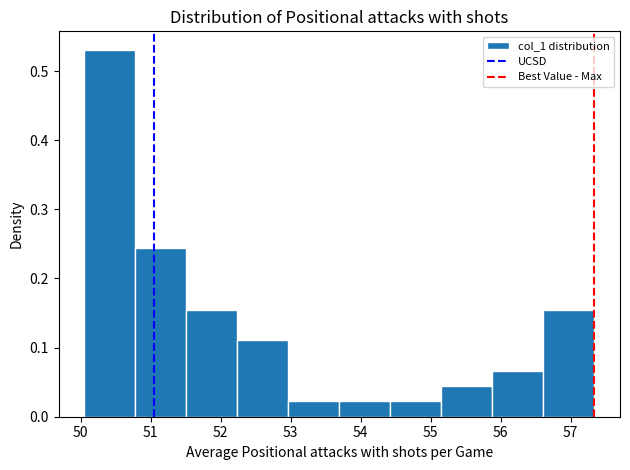

What is the height of the bar covering 55.2 to 55.9 on the x-axis? Neither the bar edges nor the heights are printed on the chart, so give them approximately, as read against the axes.

0.04